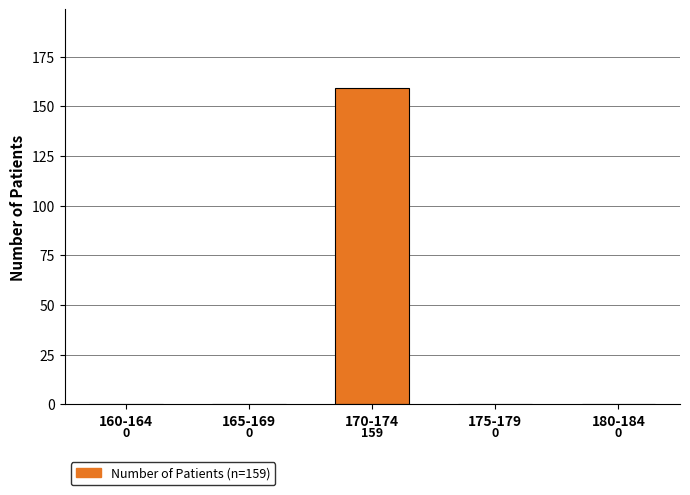

Reading left to right, what are all the values shown in this chart?

160-164=0	165-169=0	170-174=159	175-179=0	180-184=0